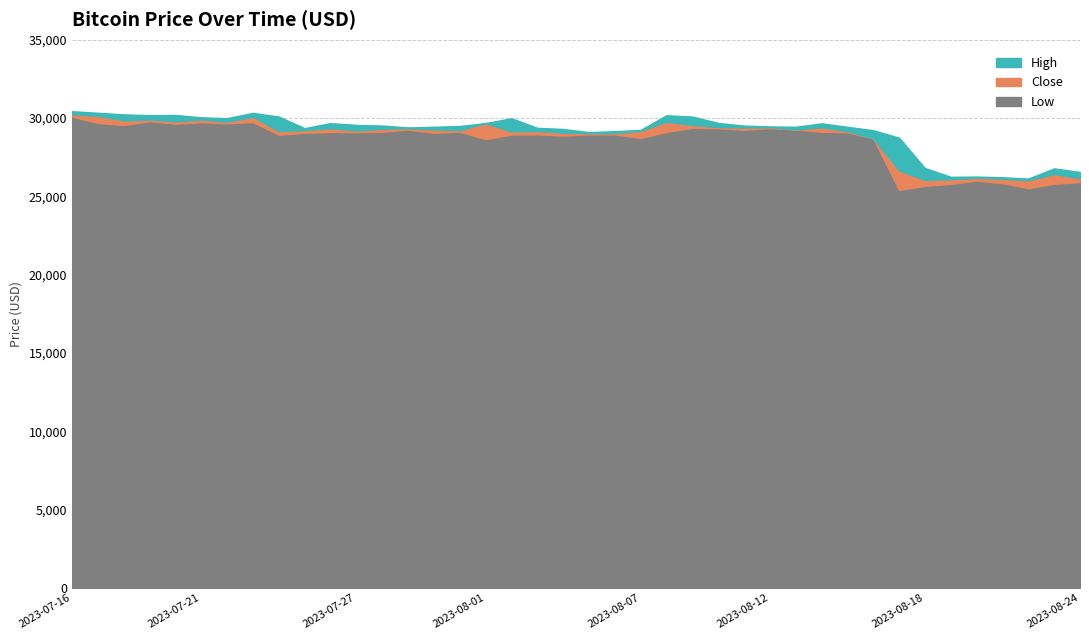

In Close, how many points are higher than both neighbors (excluding endpoints)?

12